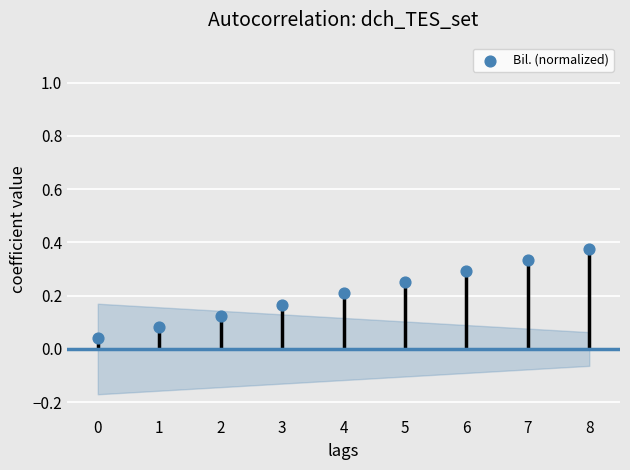

Which has a higher value, 0 or 2?

2